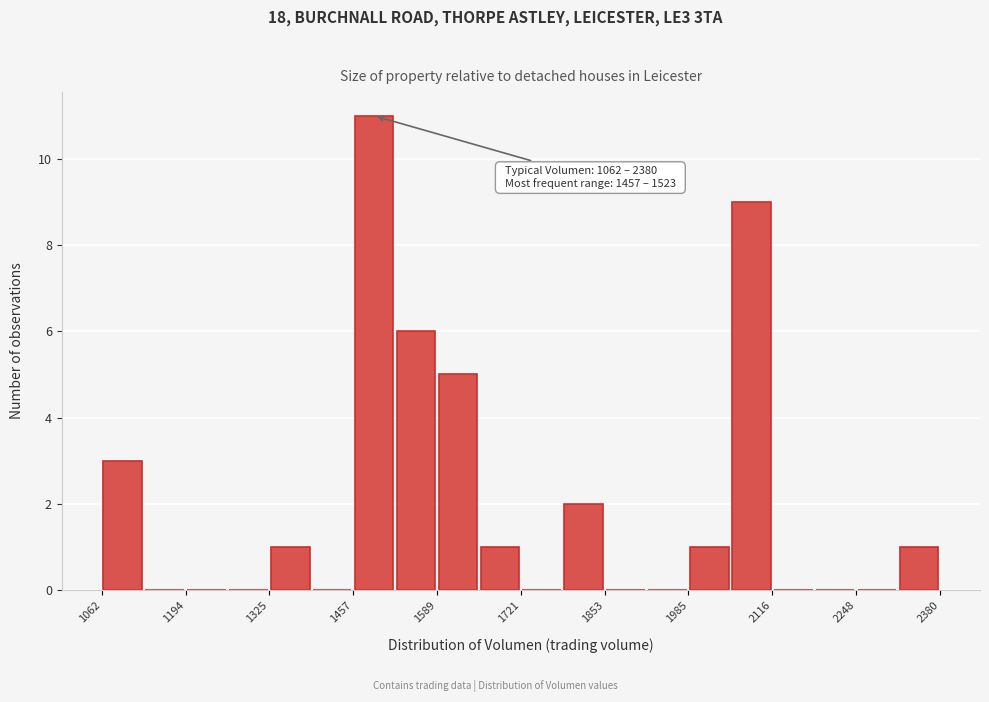

Read against the x-axis, roughly where is the centre of the tallest bar?

1500